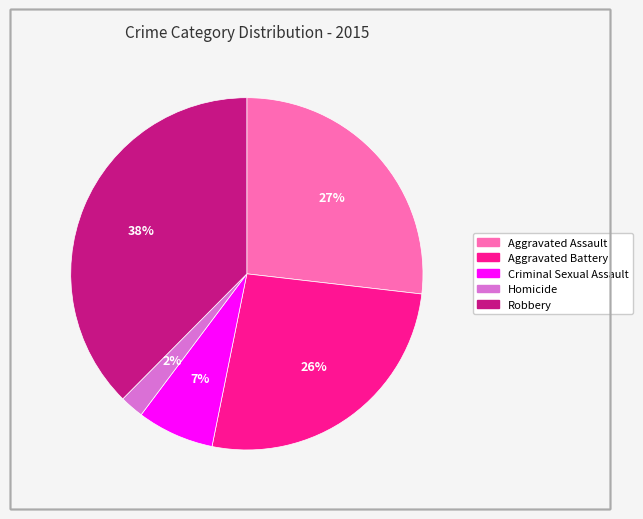

Which slice is the largest?

Robbery